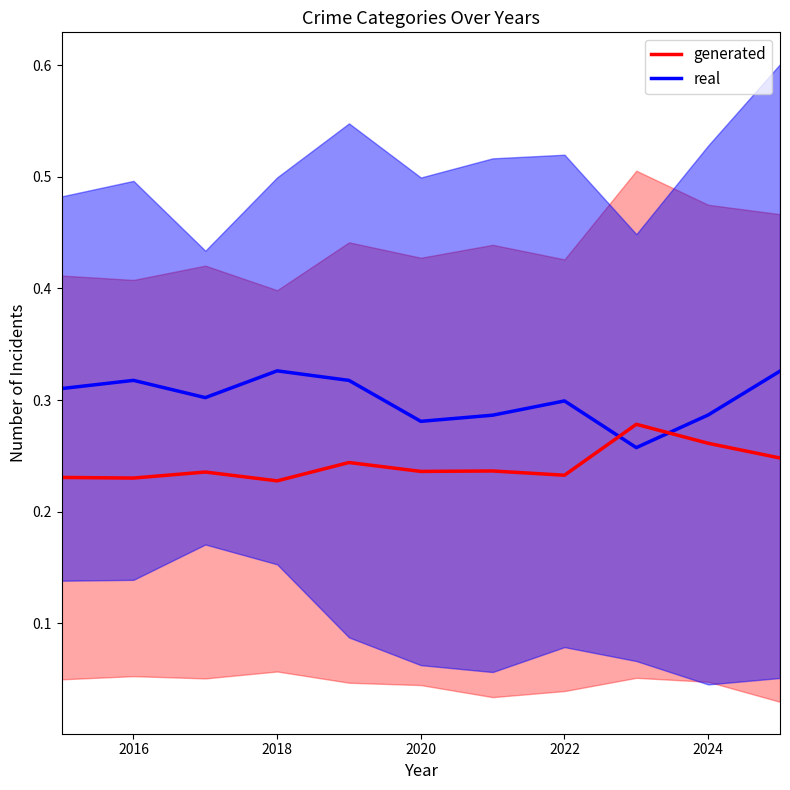

Which series has the largest range (max minus min)?

real